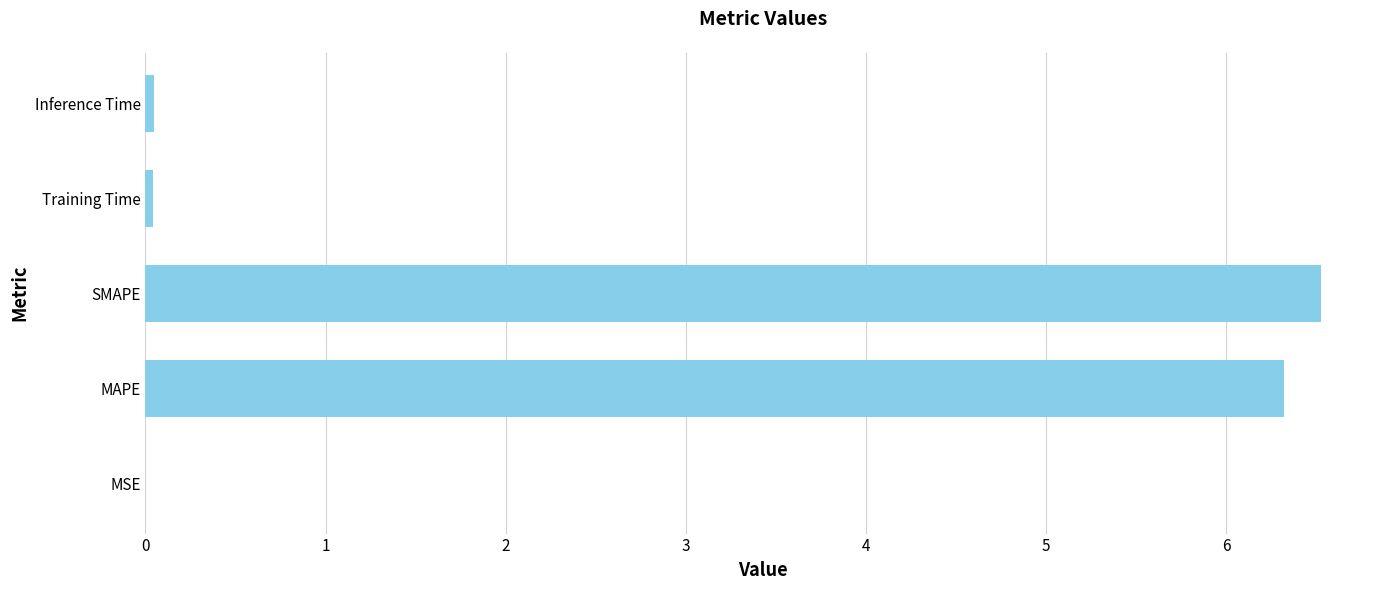

Is it true that the value at SMAPE is 1.3?

False